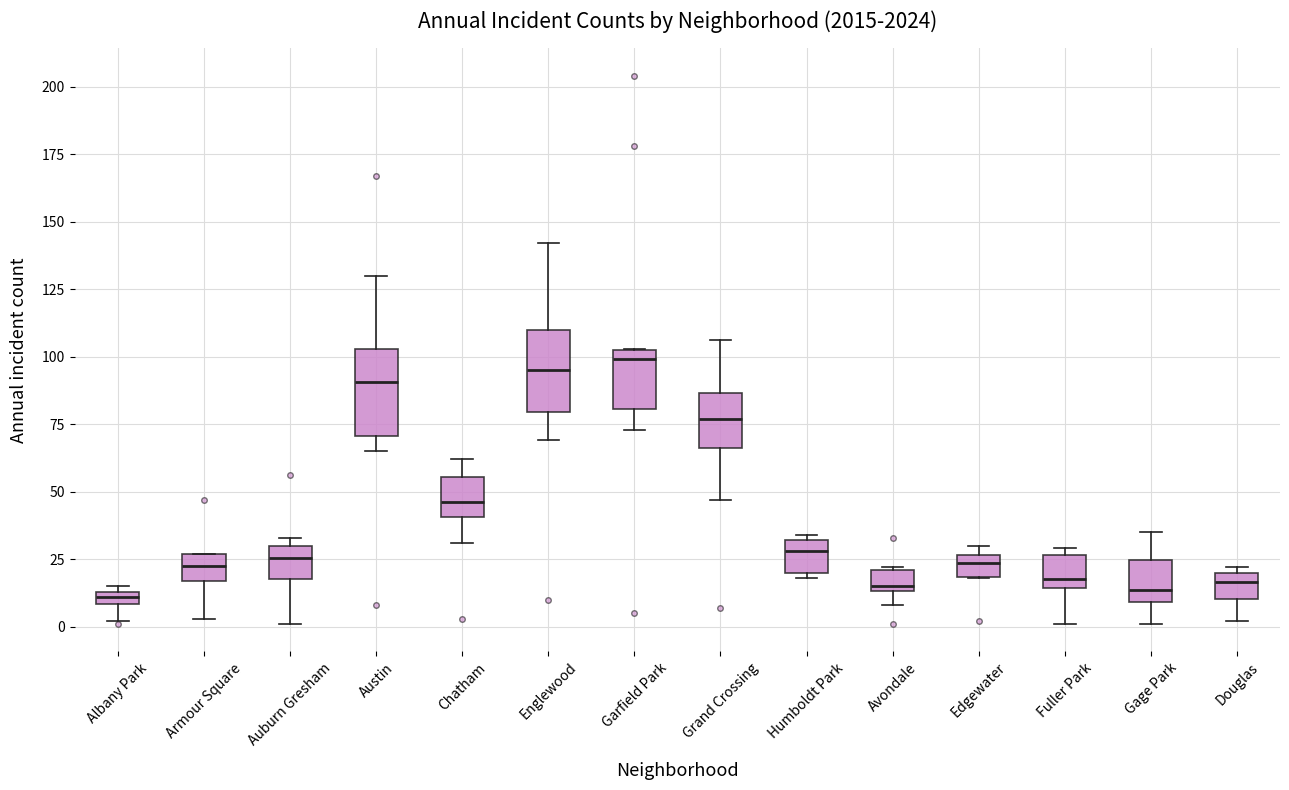

Where does the lower whisker of the box for Englewood end on the y-axis? The values are not printed on the chart, so give them approximately, as read against the axis.

70